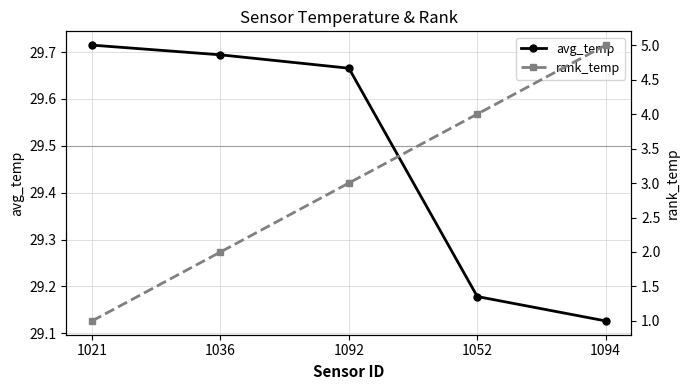

Count the rank_temp values in the range 2 to 4.

3